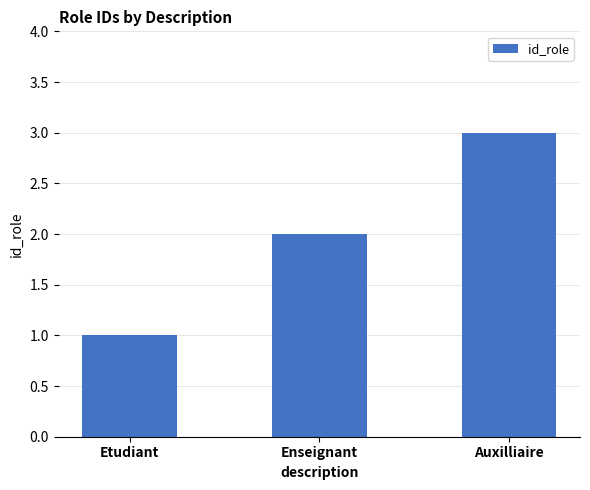

What position from the right is Enseignant?

2